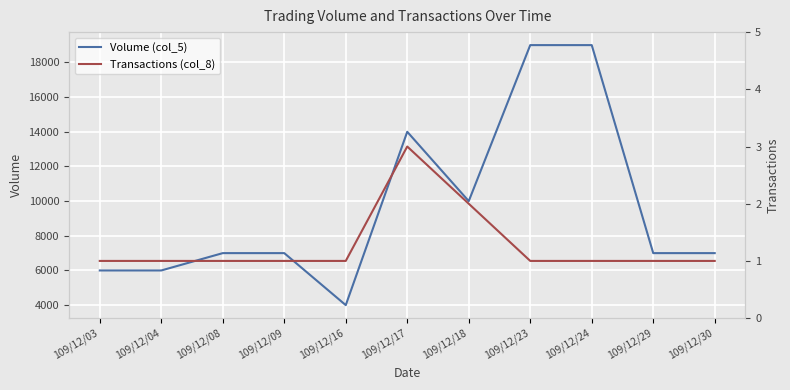

Is it true that Transactions (col_8) equals 1 at 109/12/08?

True